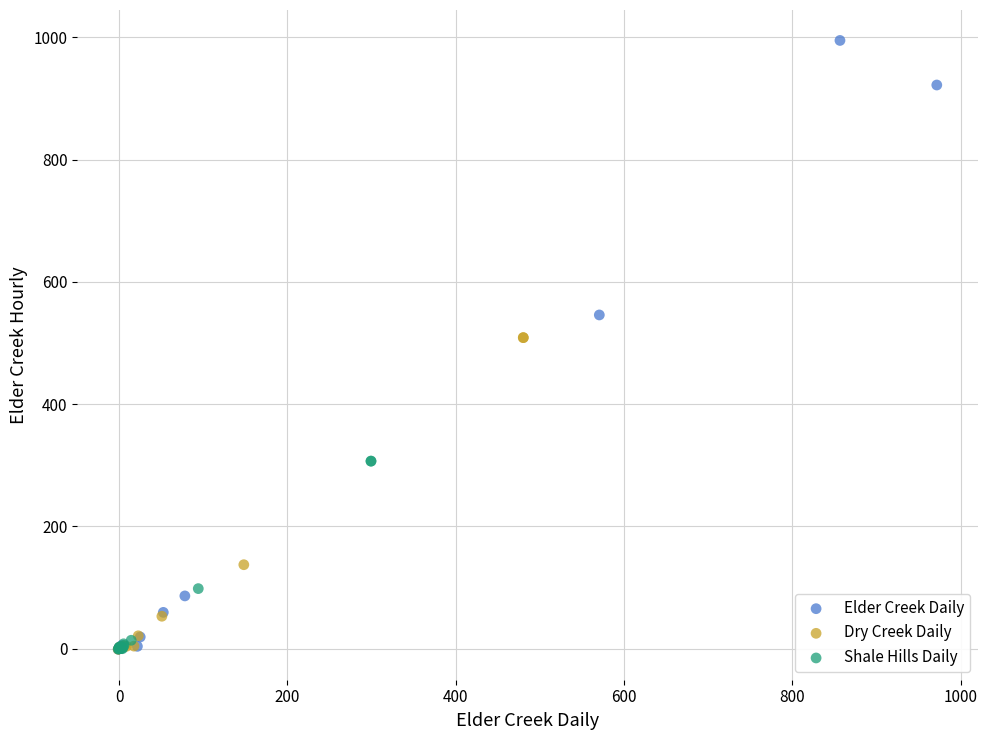

Which series has the widest spread of Y values?

Elder Creek Daily